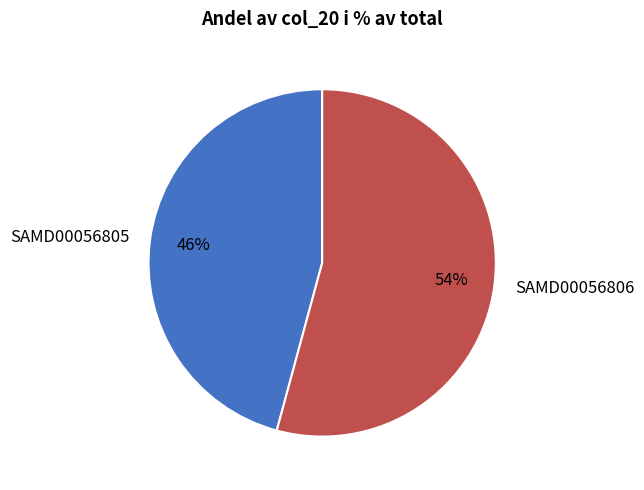

Rank the categories by value from lowest to highest.

SAMD00056805, SAMD00056806